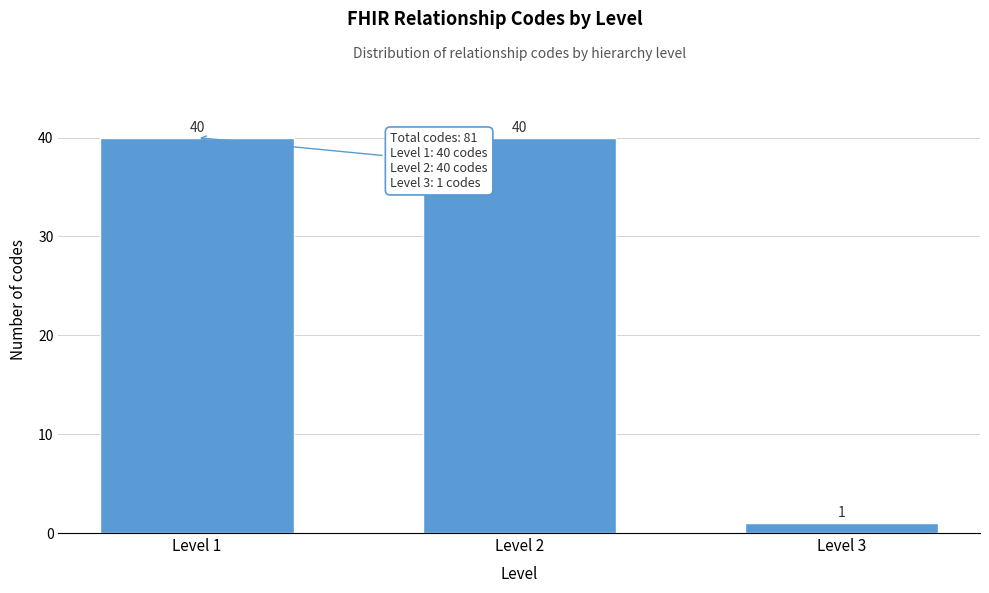

Reading left to right, extract all data points from this chart.

40	40	1